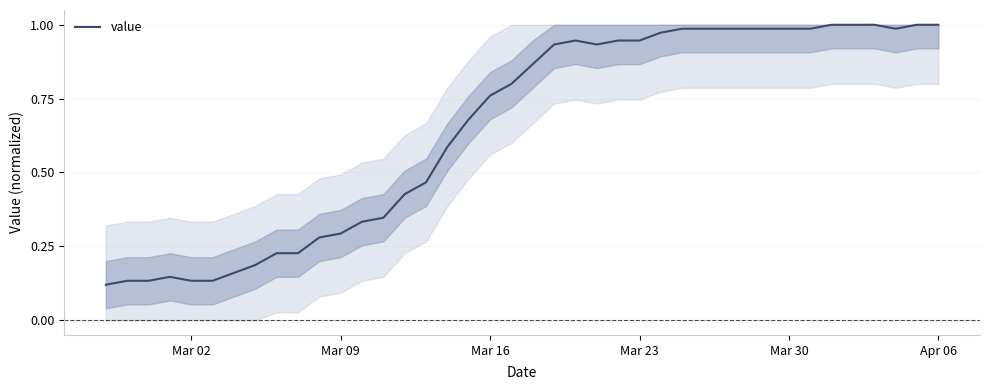

Is this an area chart (filled region under the line)?

Yes